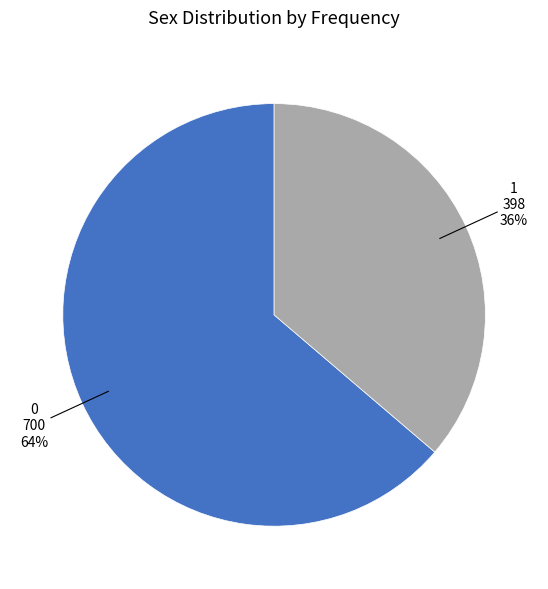

Do 0 and 1 together represent more than half of the pie?

Yes